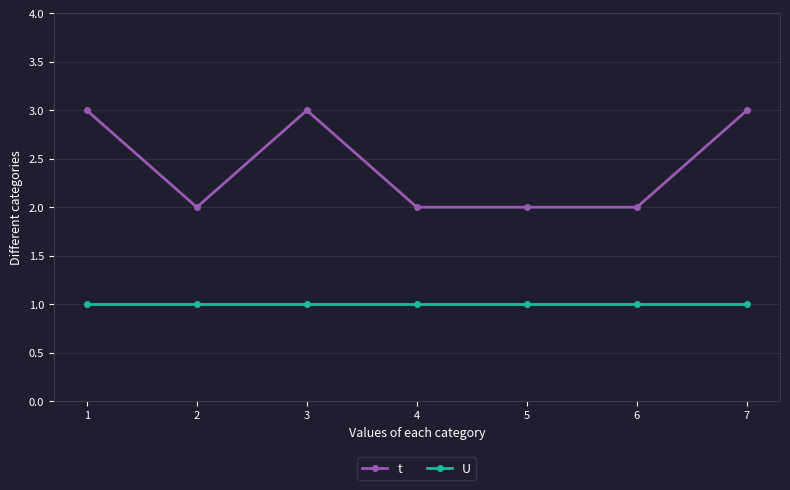

List the series in order of their peak value, lowest first.

U, t